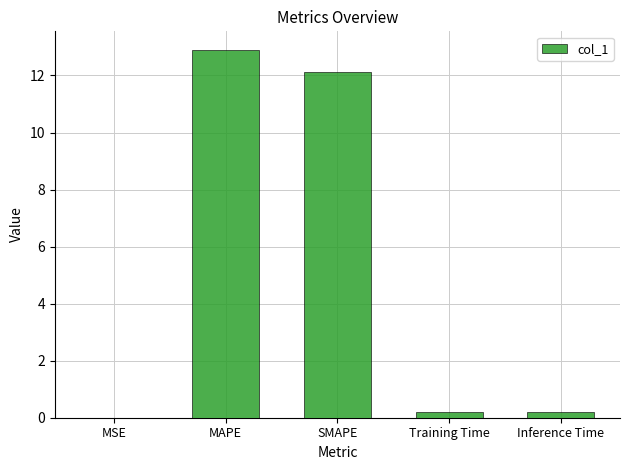

What is the average value?

5.1